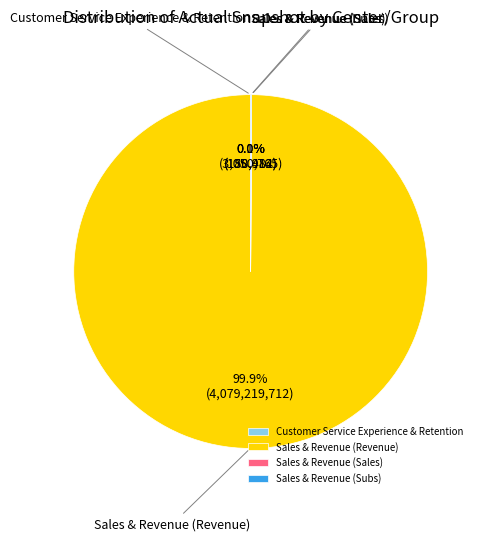

Which category has the biggest portion of the pie?

Sales & Revenue (Revenue)